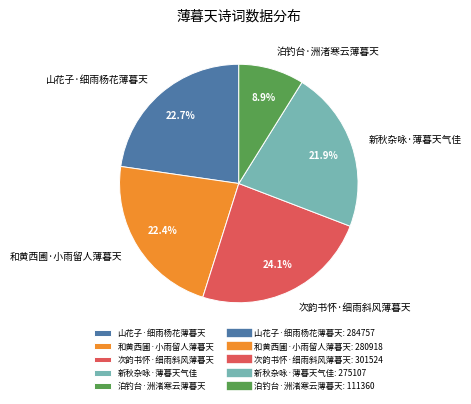

What portion of the pie excludes 山花子·细雨杨花薄暮天?

77.3%